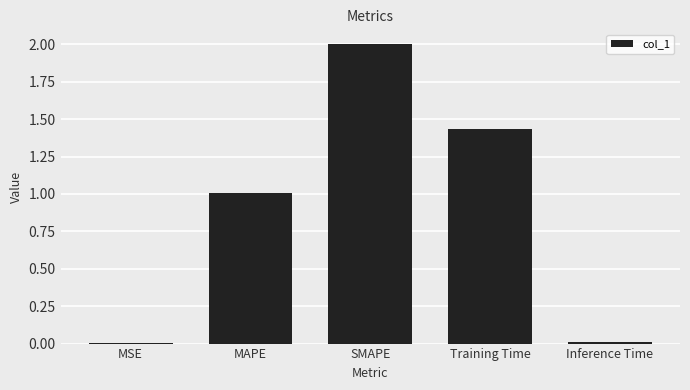

Which has a higher value, Training Time or SMAPE?

SMAPE